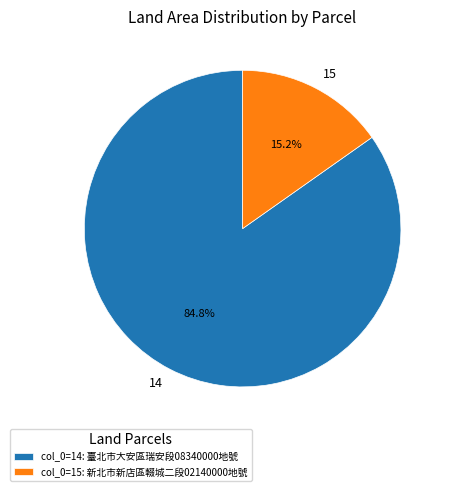

Which category has the smallest portion of the pie?

15